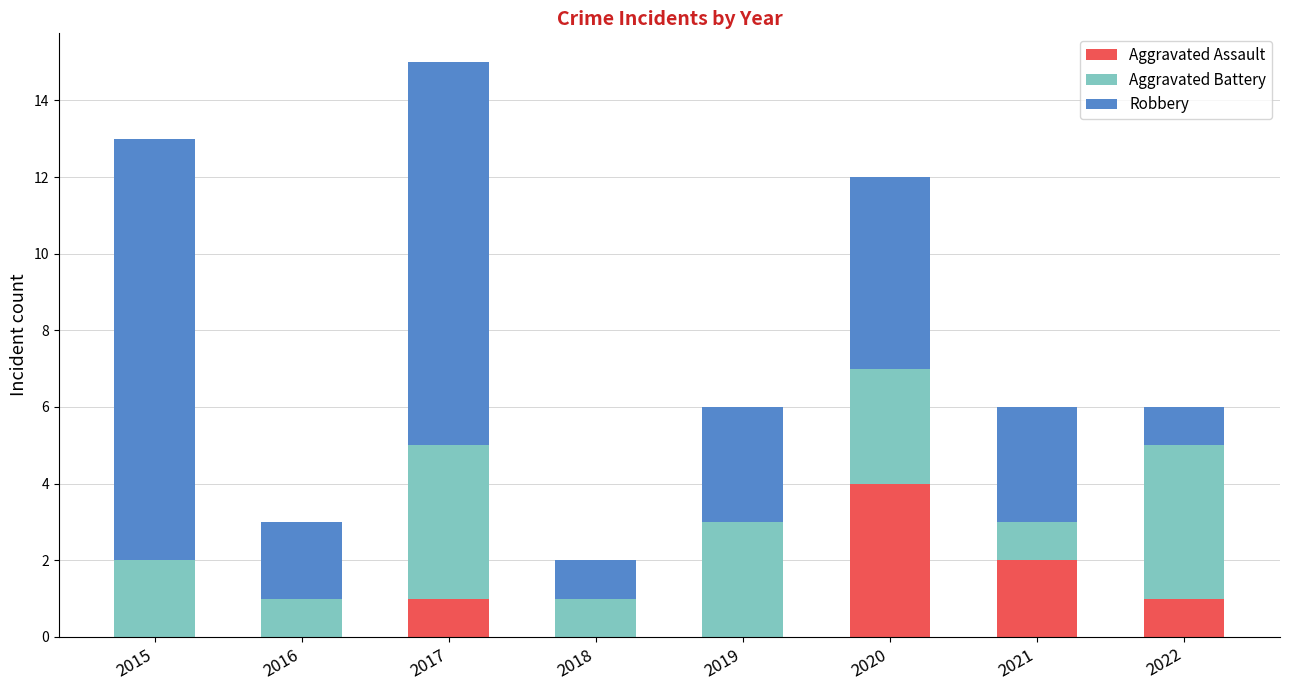

Count the number of categories in the chart.

8